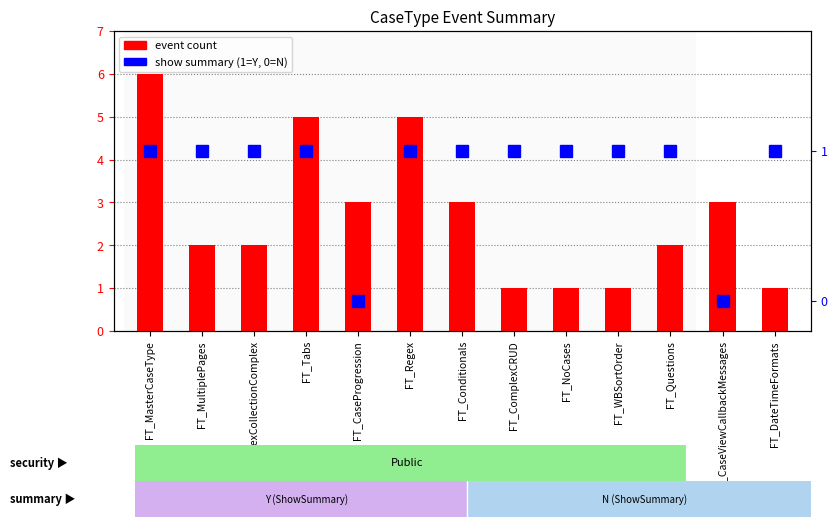

How many values in the show summary (1=Y, 0=N) series are below 1?

2